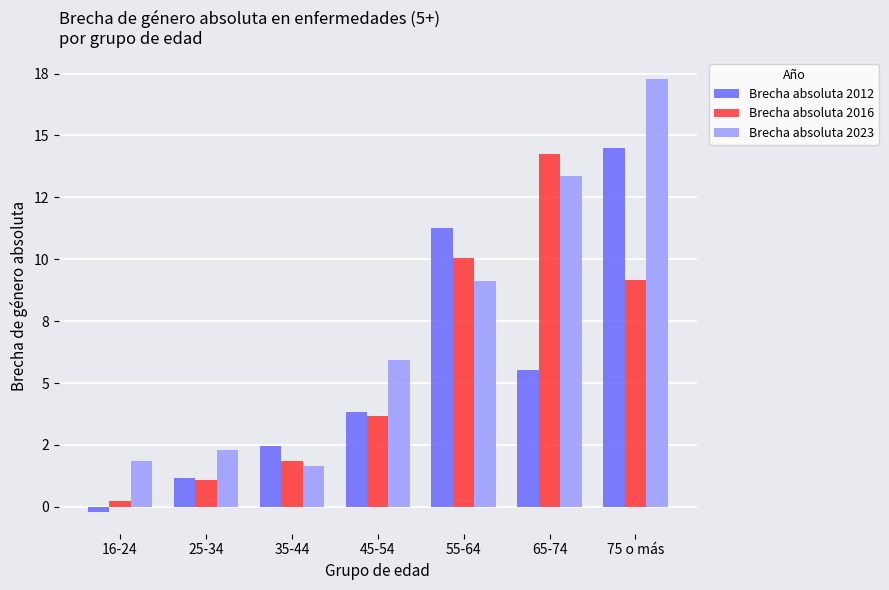

What is the average value of the Brecha absoluta 2012 series?

5.5